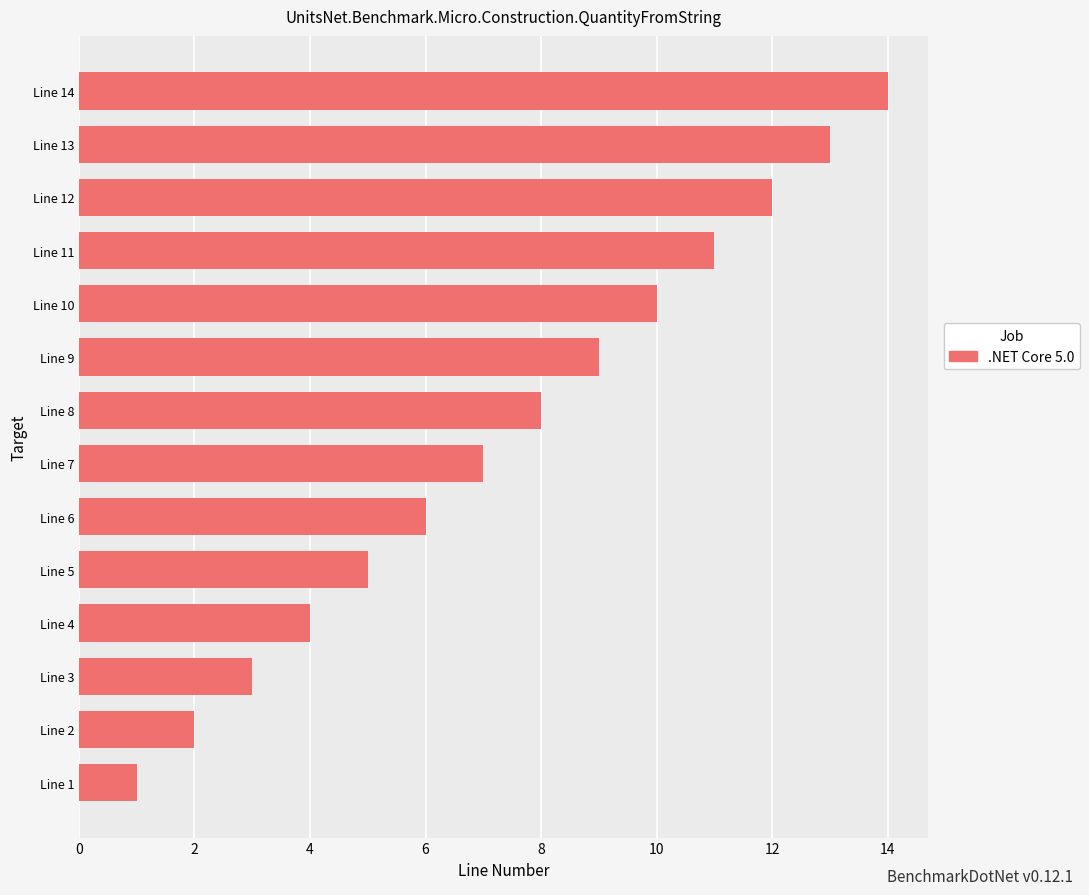

The chart shows a value of 17 at Line 13. True or false?

False